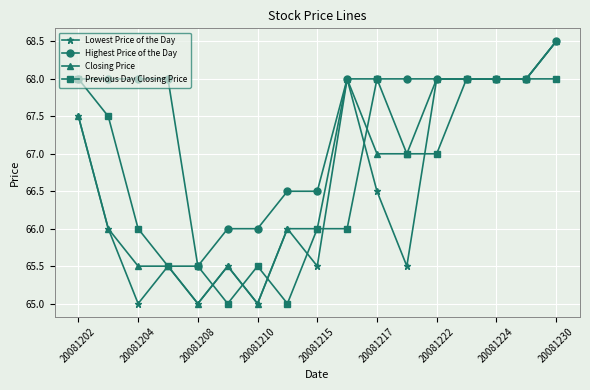

What is the value of the Lowest Price of the Day point at the 17th from the left?

68.5